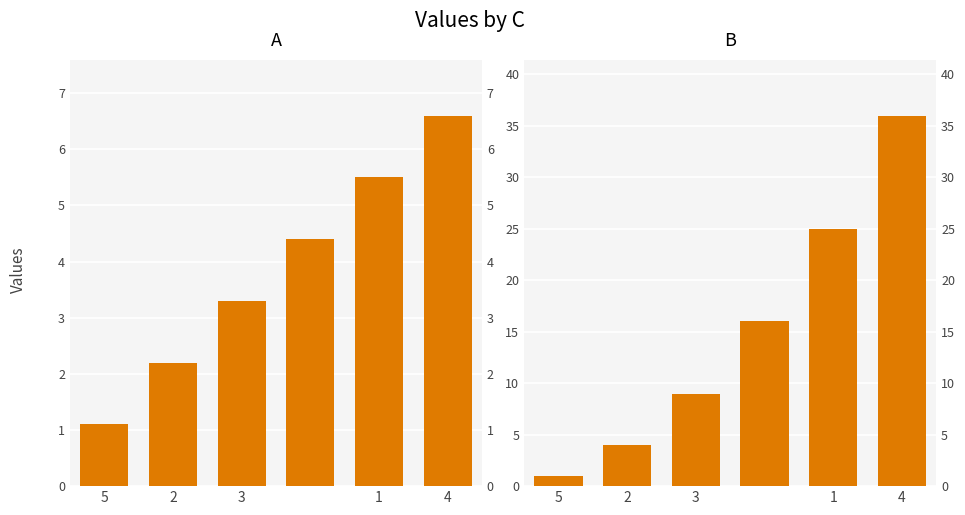

What is the total value across all series at 5?

2.1